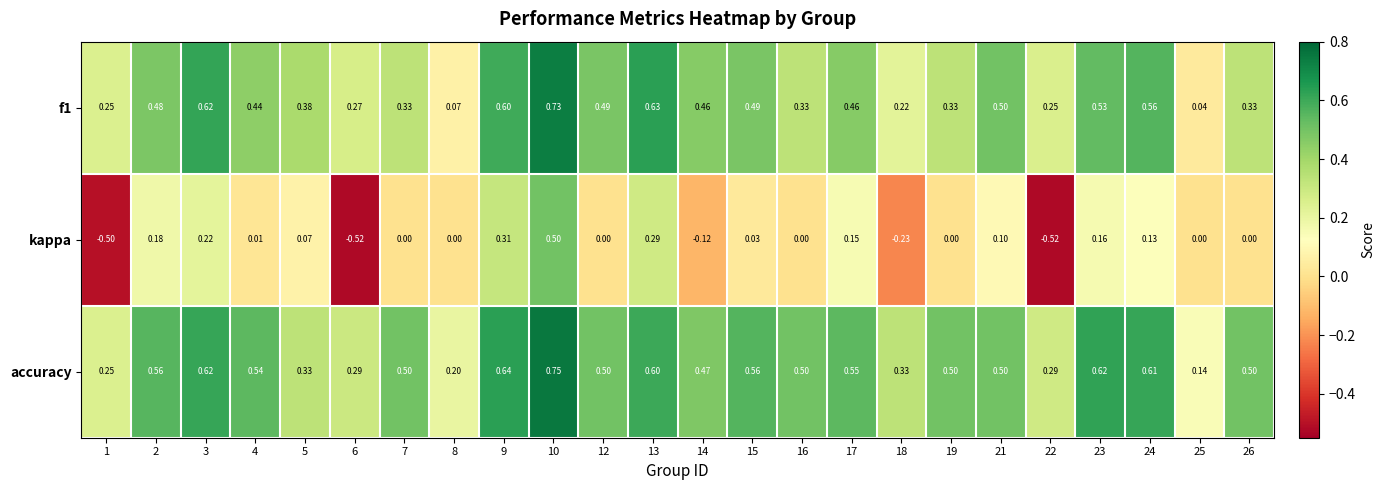

Which series changed the most between 10 and 16?

kappa